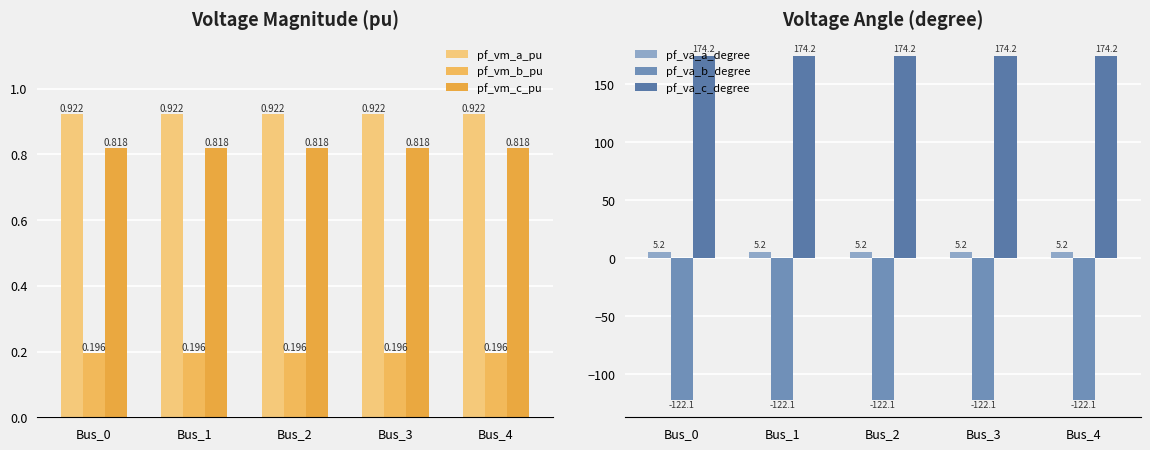

What are all the series names shown in the legend?

pf_vm_a_pu, pf_vm_b_pu, pf_vm_c_pu, pf_va_a_degree, pf_va_b_degree, pf_va_c_degree